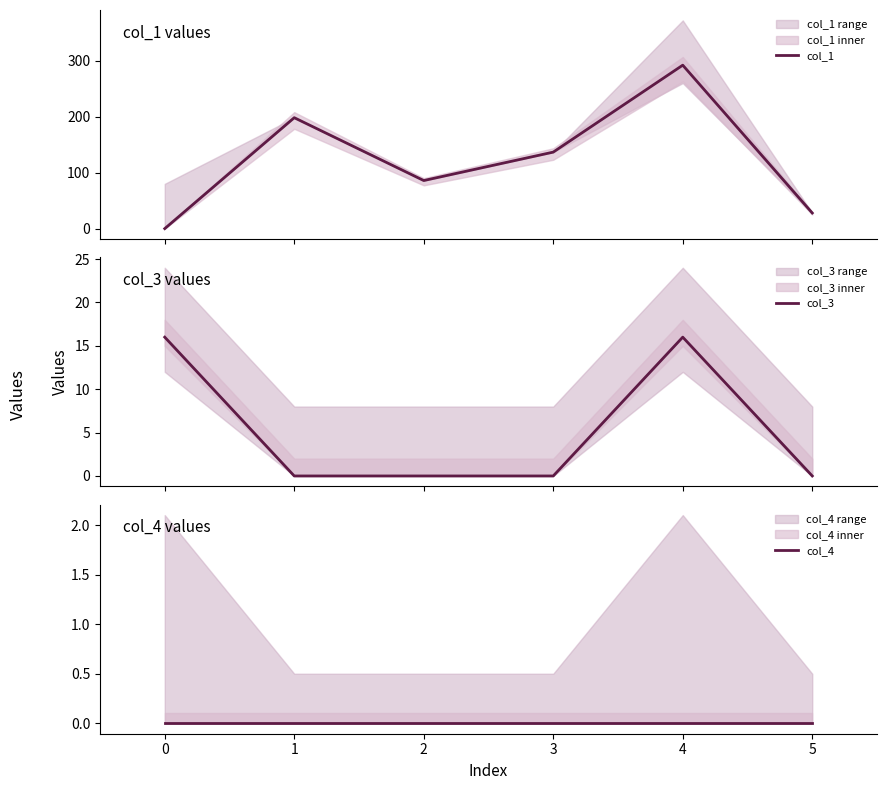

At 3, list the series in order from largest to smallest.

col_1, col_3, col_4